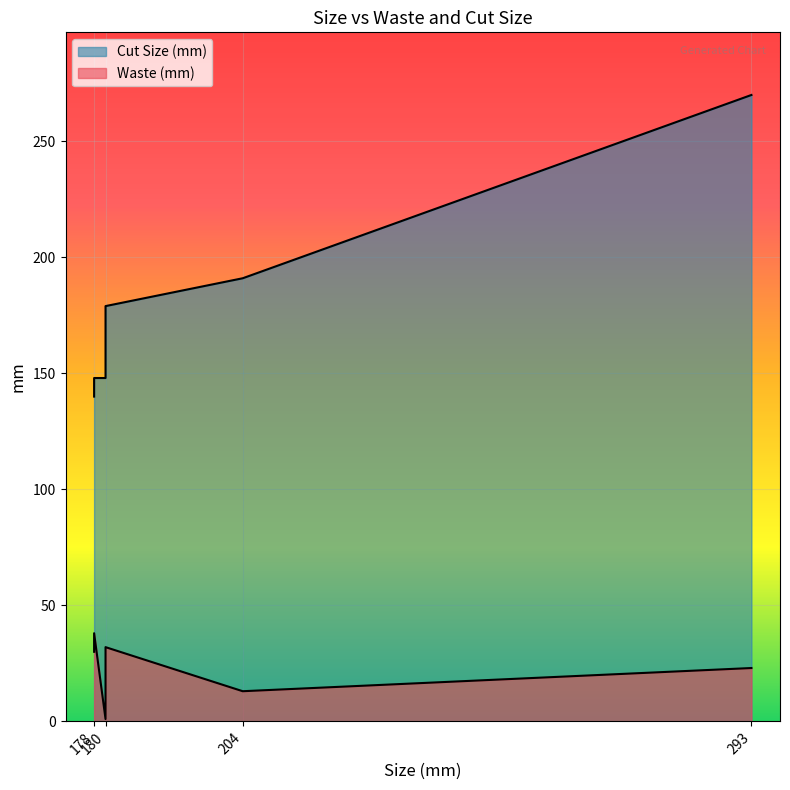

What is the minimum value shown in the chart?

1